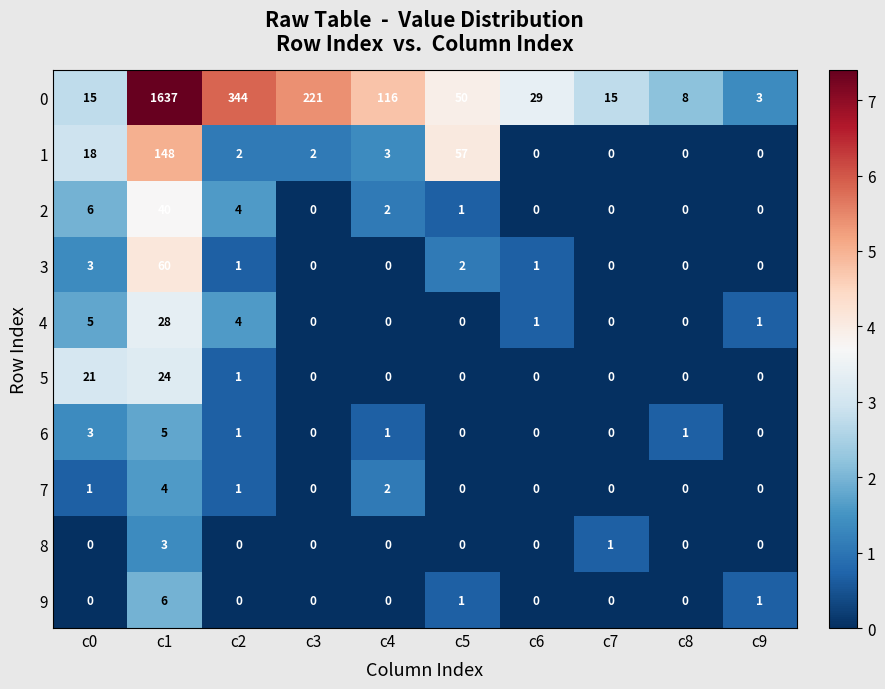

At how many categories does at least one series exceed 6?

9